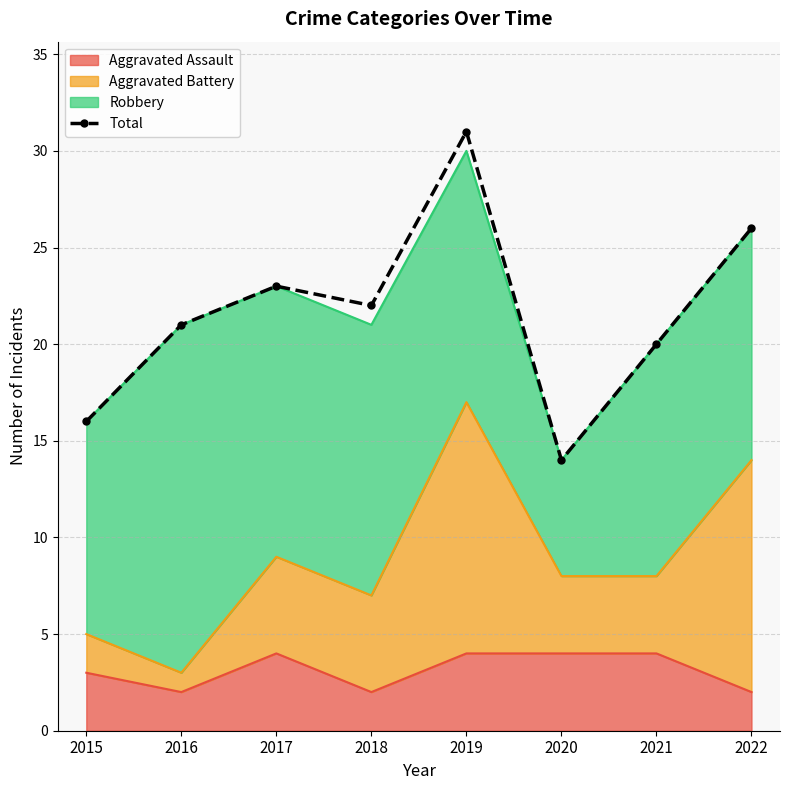

True or false: there are more than 2 points higher than both neighbors.

False